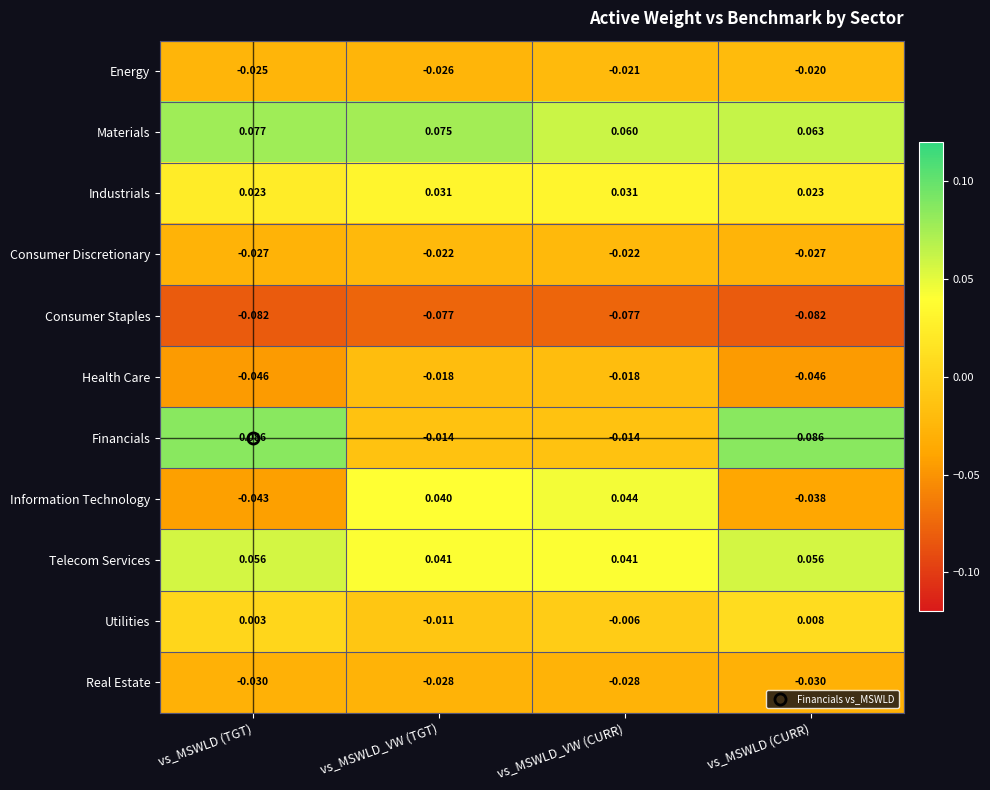

Between vs_MSWLD_VW (TGT) and vs_MSWLD (CURR), which series saw the biggest shift?

Financials